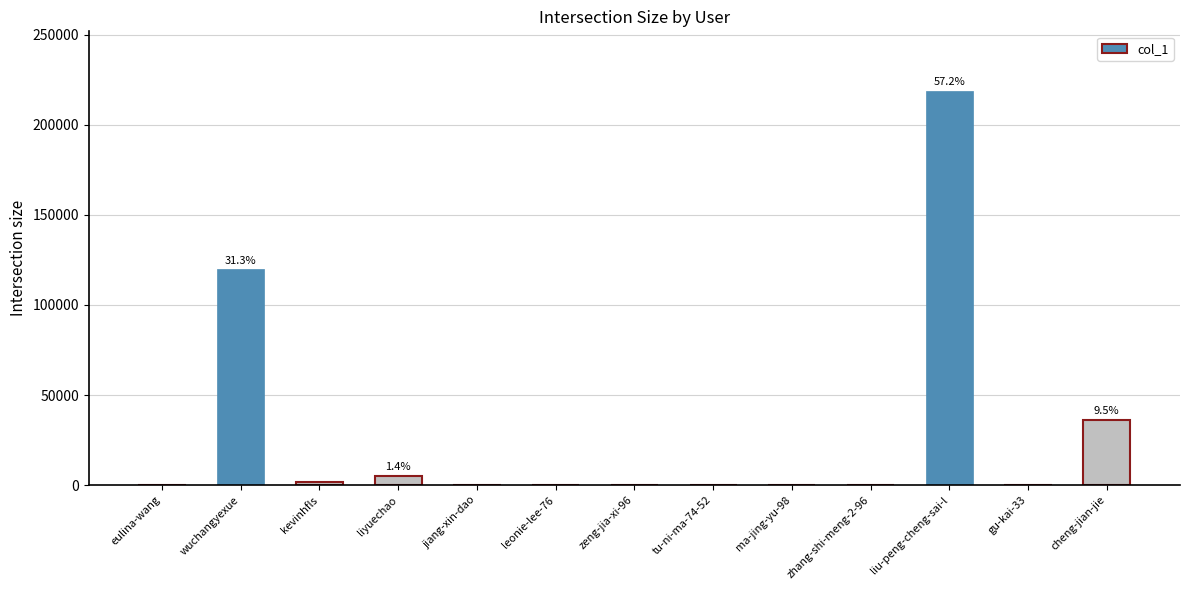

What is the average value?

29459